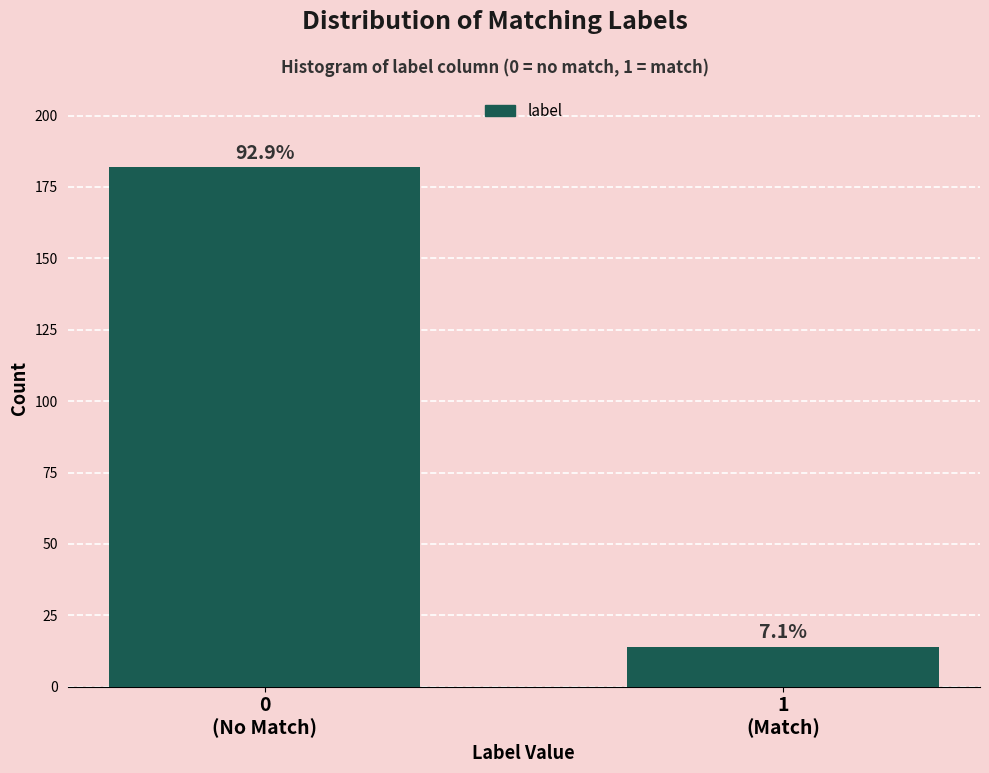

How many bars are there in total?

2